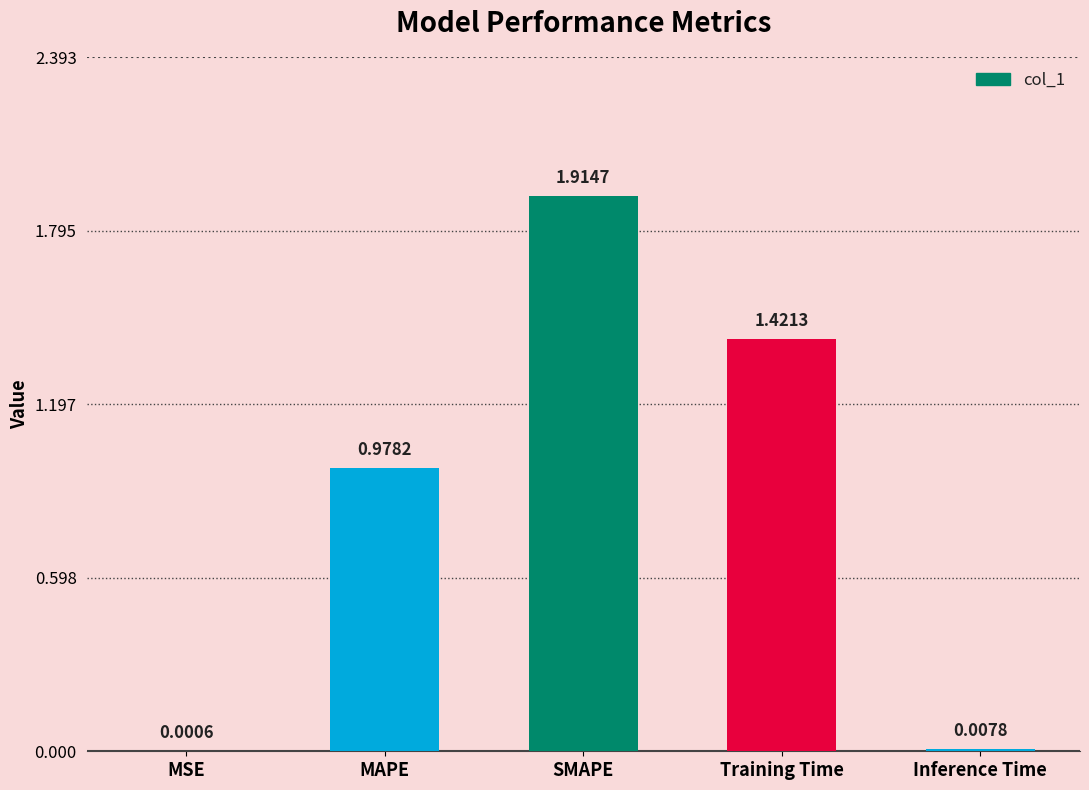

Where is the data nearest to the value 0?

MSE